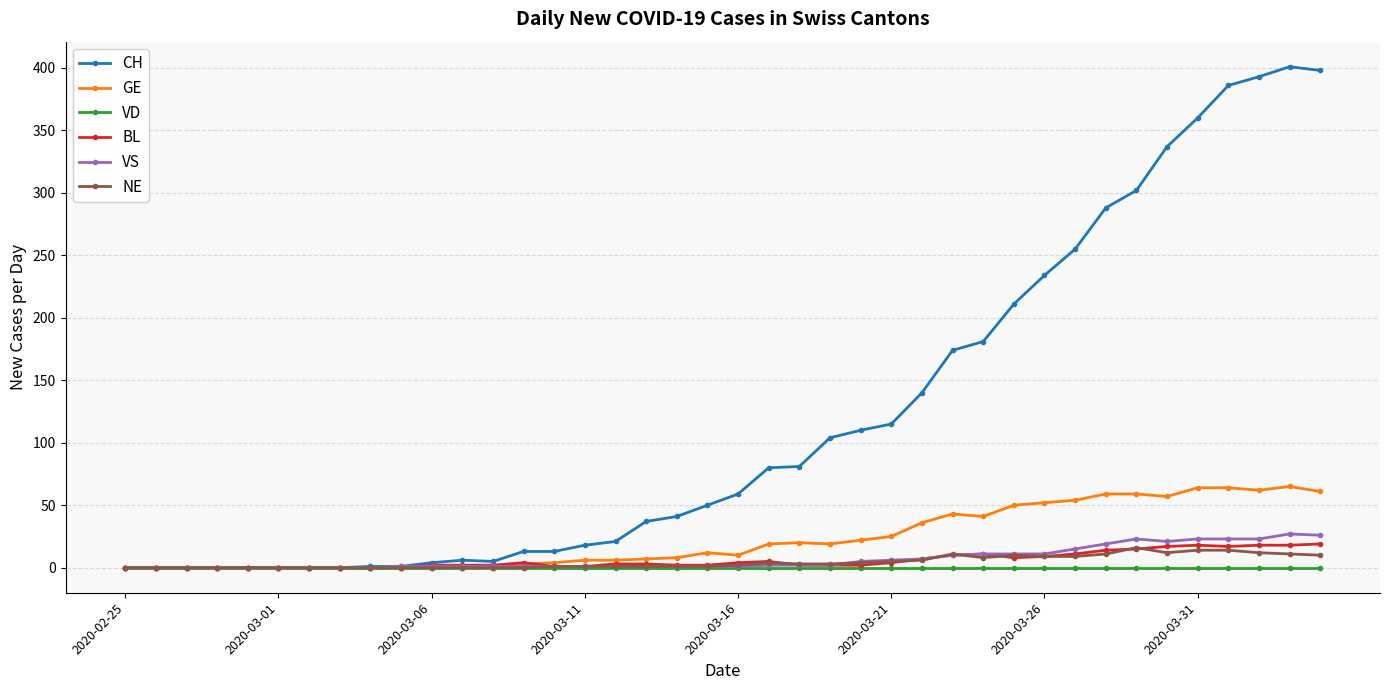

At how many categories does at least one series exceed 246?

9